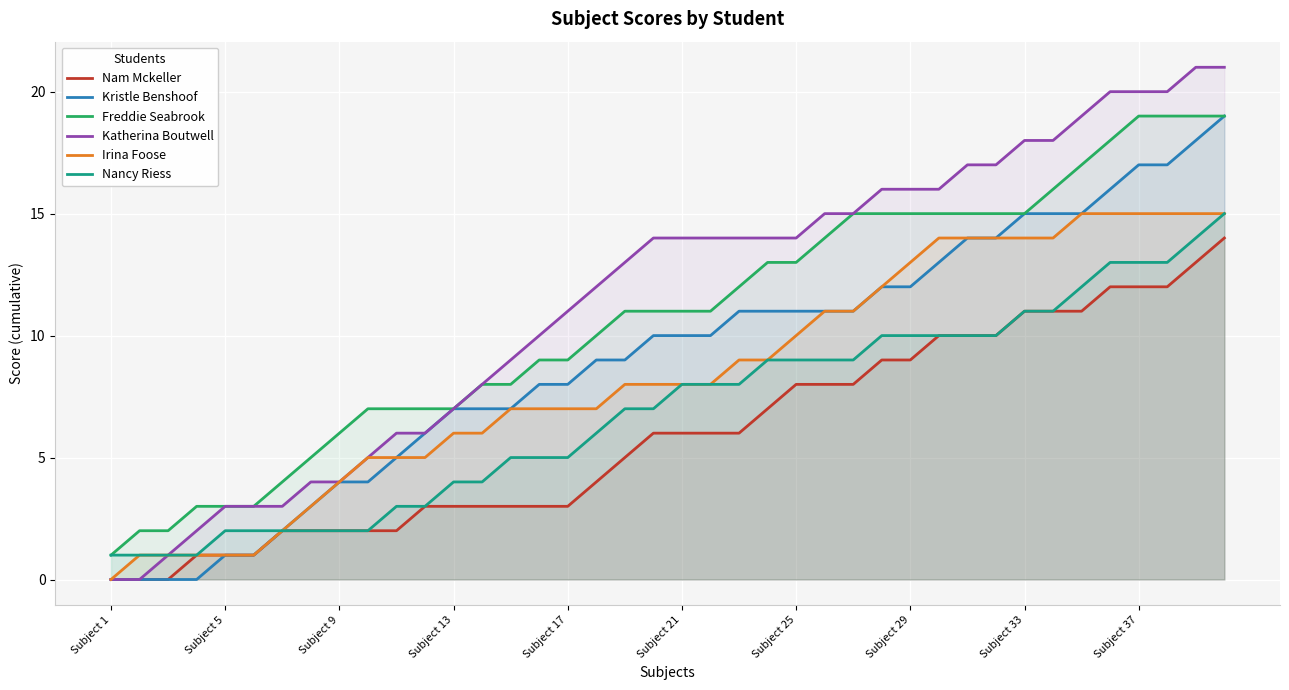

Which series has the largest range (max minus min)?

Katherina Boutwell